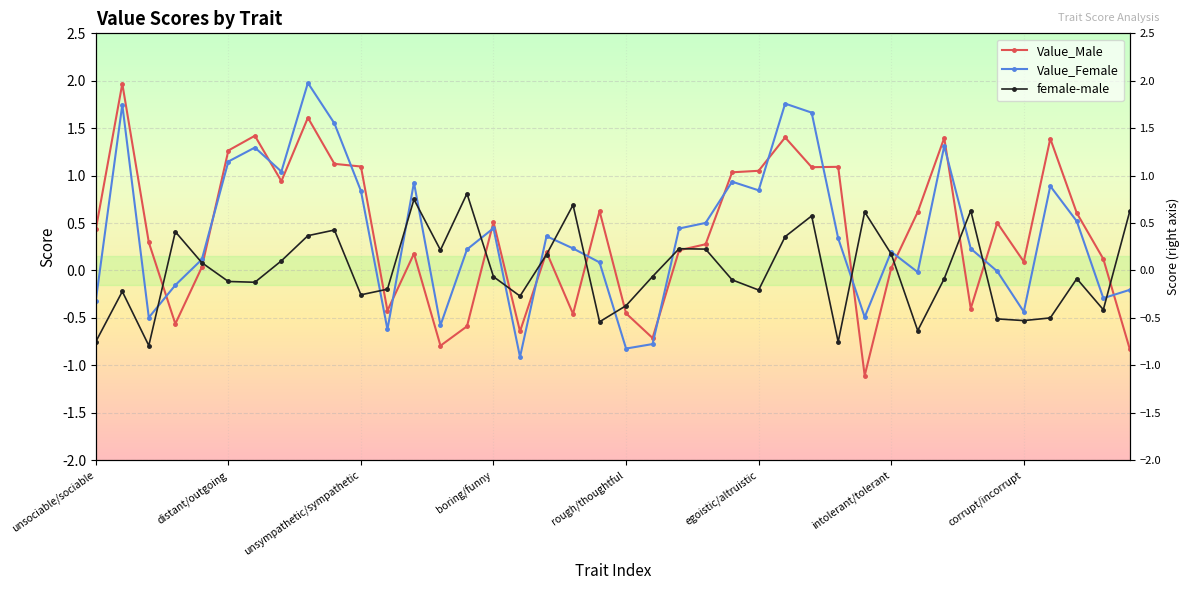

What is the label of the 28th point from the right?

12